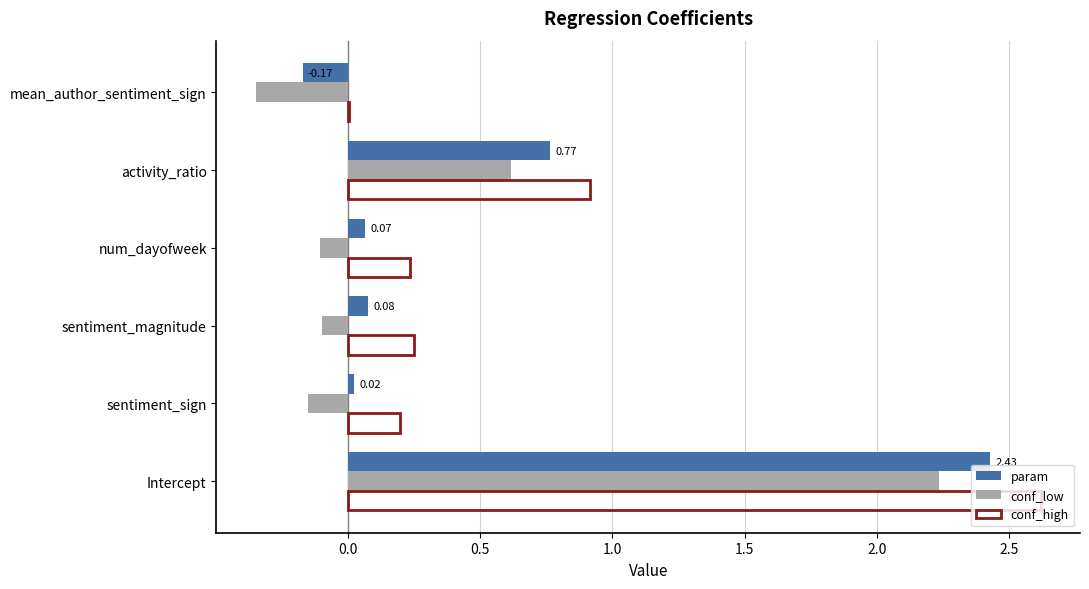

Is the value of conf_low at sentiment_sign greater than the value of conf_high at sentiment_sign?

No